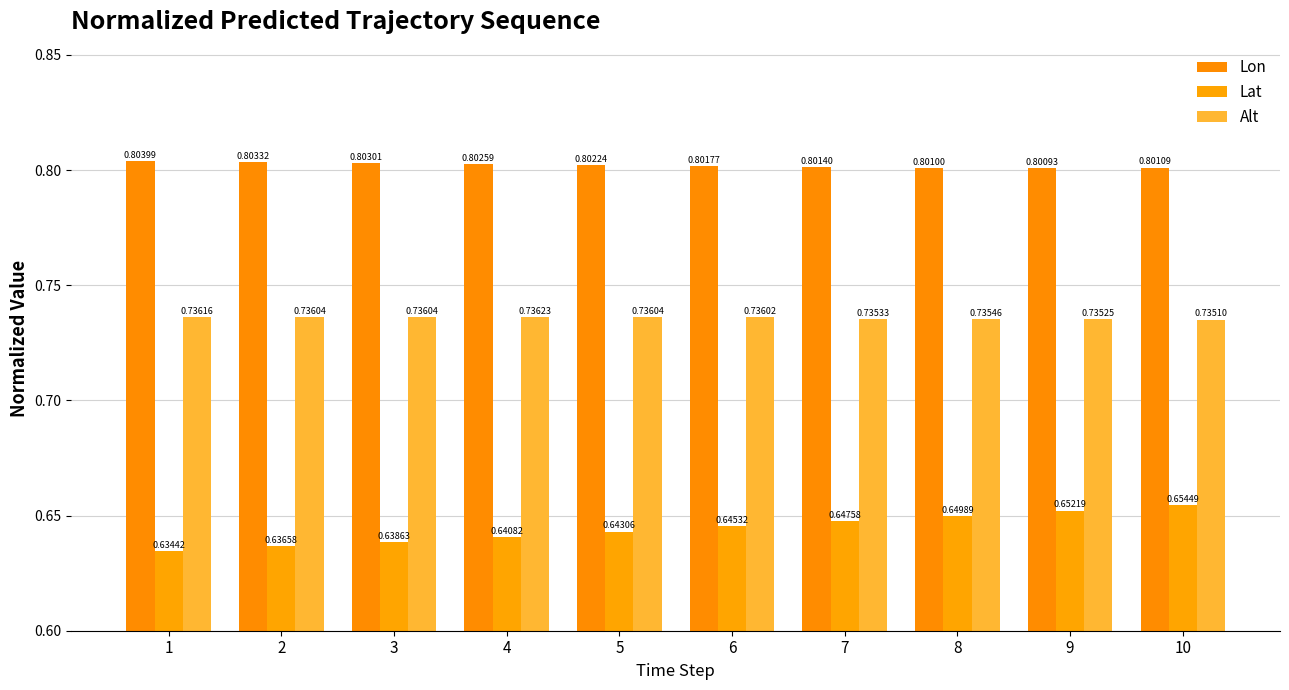

What are all the series names shown in the legend?

Lon, Lat, Alt